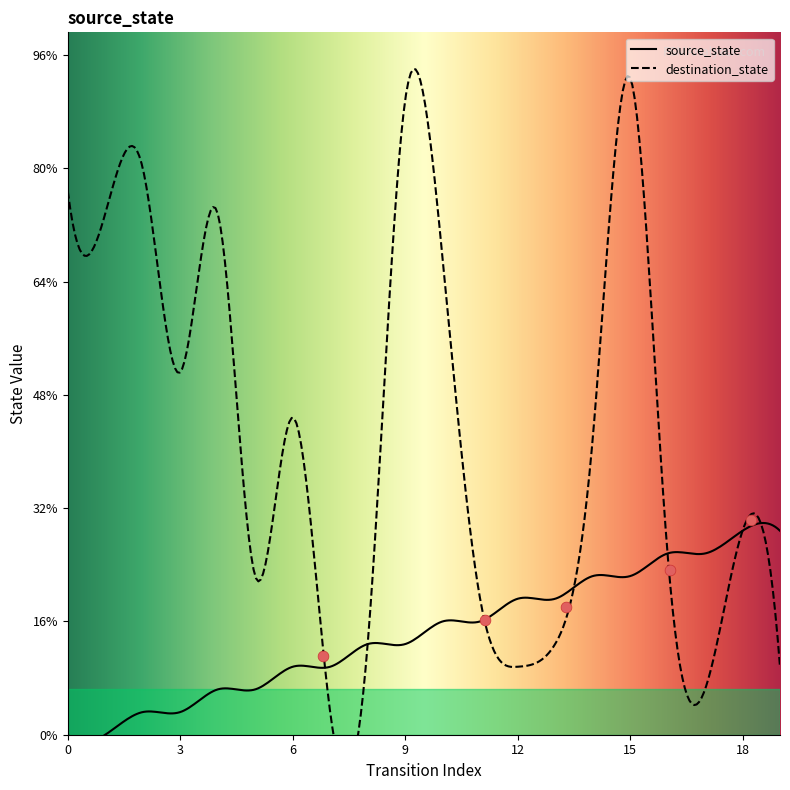

Which series has the largest total across all categories?

destination_state